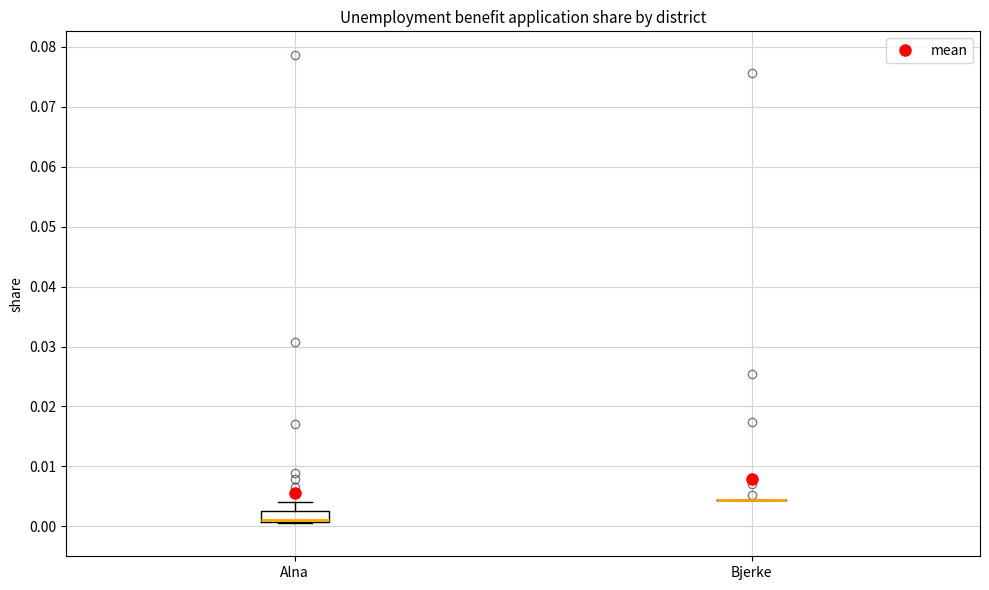

Where does the upper whisker of the box for Alna end on the y-axis? The values are not printed on the chart, so give them approximately, as read against the axis.

0.004